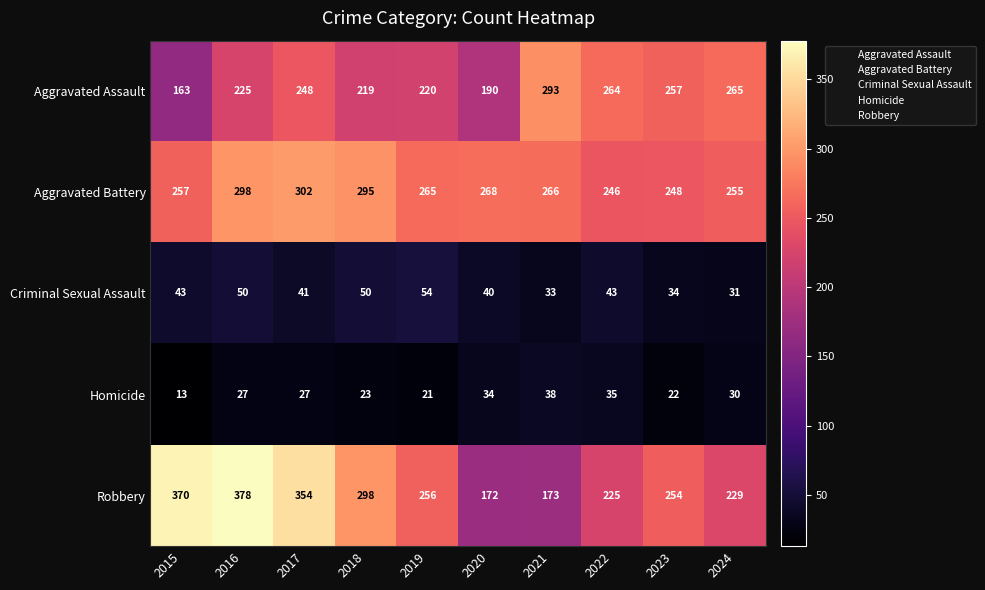

At which label is Aggravated Battery closest to 274?

2020